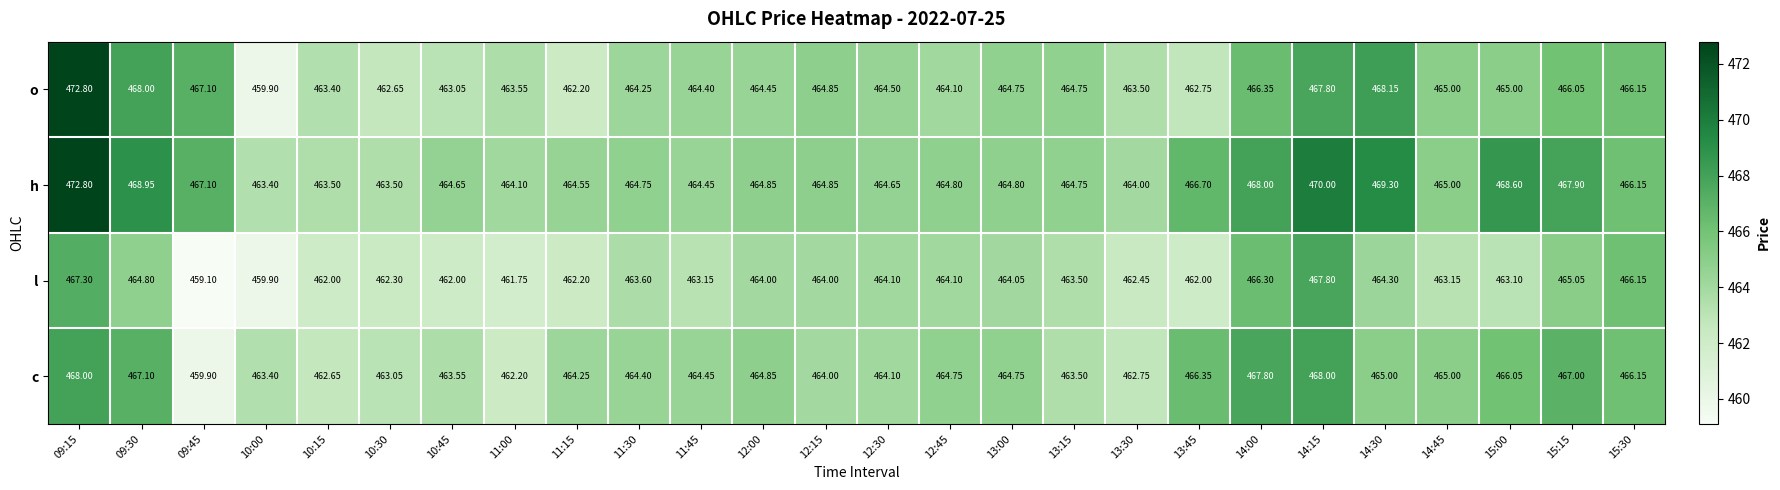

At 14:30, list the series in order from smallest to largest.

l, c, o, h